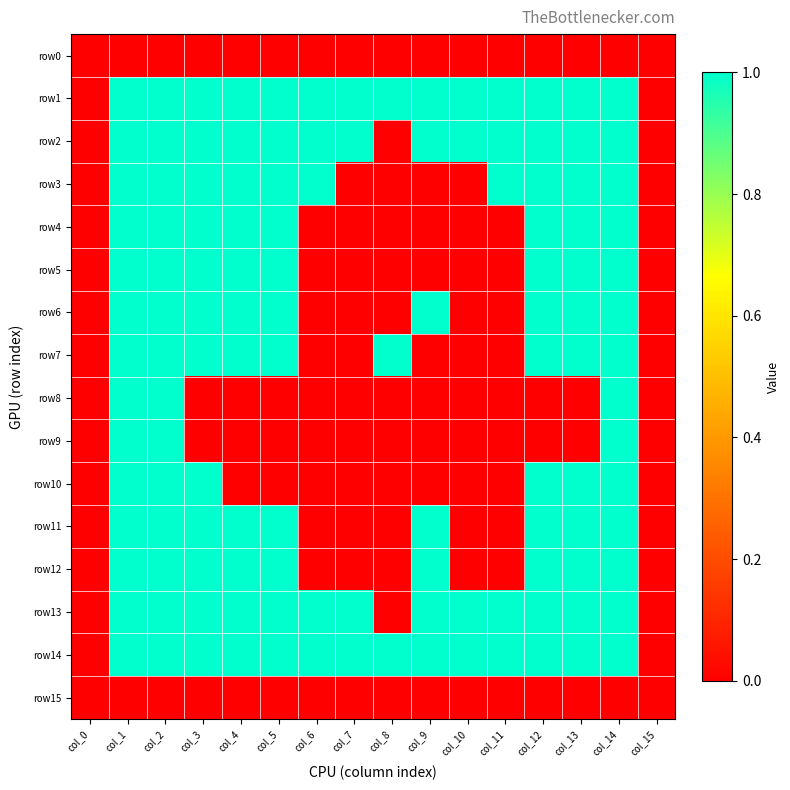

Between col_2 and col_6, which series saw the biggest shift?

row4